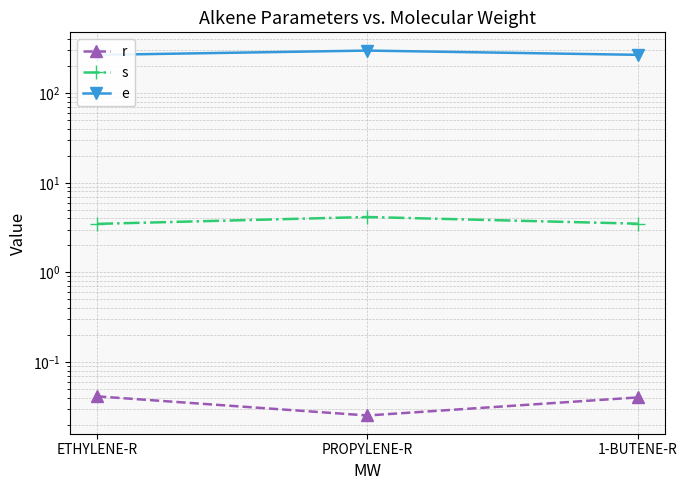

What is the minimum value for s?

3.5